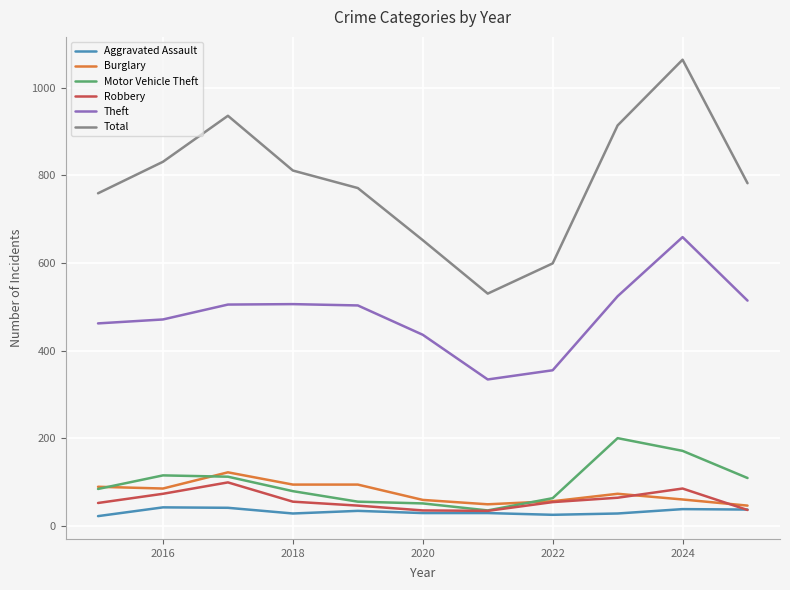

Which series has the largest total across all categories?

Total